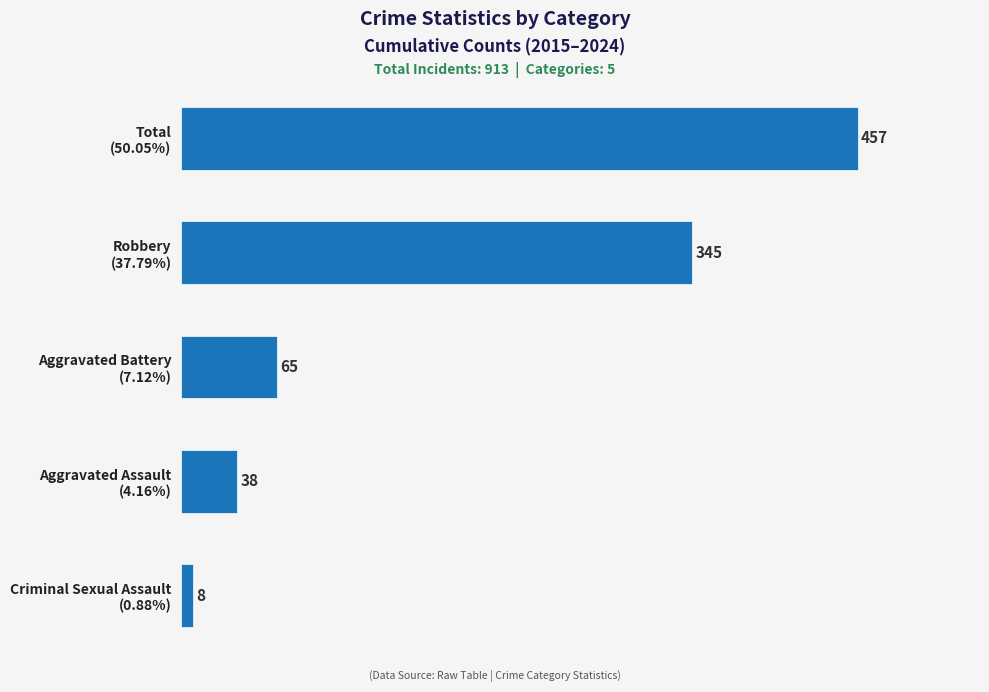

What is the sum of all values?

913